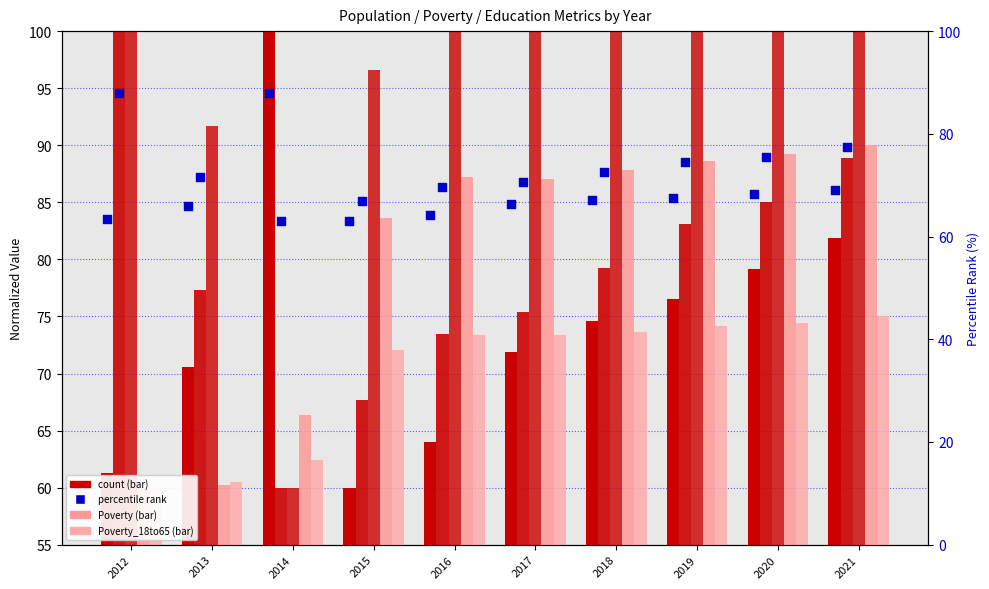

Which series has the widest spread of Y values?

Population